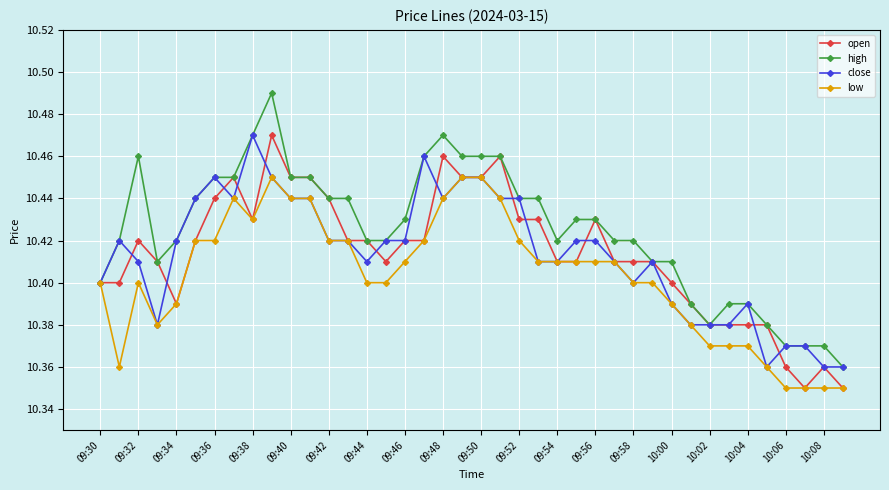

At how many categories does at least one series exceed 10?

40